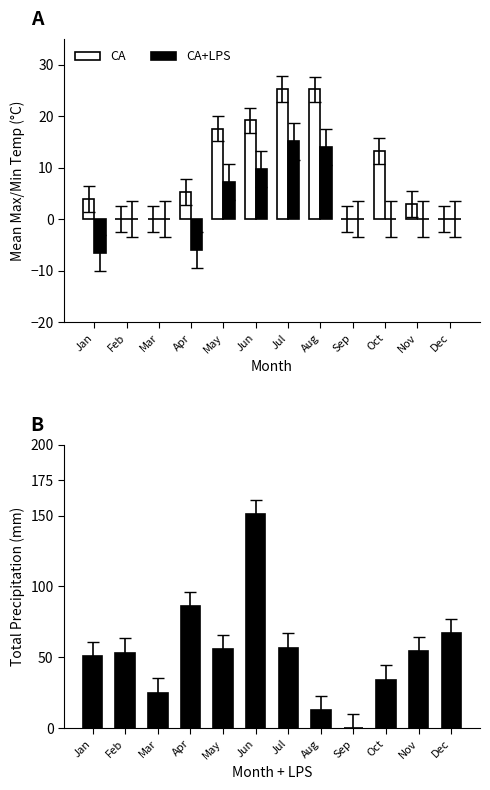

Reading left to right, extract all data points from this chart.

CA: Jan=4.0	Feb=0.0	Mar=0.0	Apr=5.3	May=17.6	Jun=19.2	Jul=25.3	Aug=25.2	Sep=0.0	Oct=13.2	Nov=2.9	Dec=0.0
CA+LPS: Jan=-6.5	Feb=0.0	Mar=0.0	Apr=-5.9	May=7.2	Jun=9.7	Jul=15.1	Aug=14.0	Sep=0.0	Oct=0.0	Nov=0.0	Dec=0.0
Total Precip (mm): Jan=50.8	Feb=53.3	Mar=25.1	Apr=86.1	May=55.9	Jun=151.4	Jul=56.9	Aug=13.0	Sep=0.0	Oct=34.3	Nov=54.6	Dec=67.3